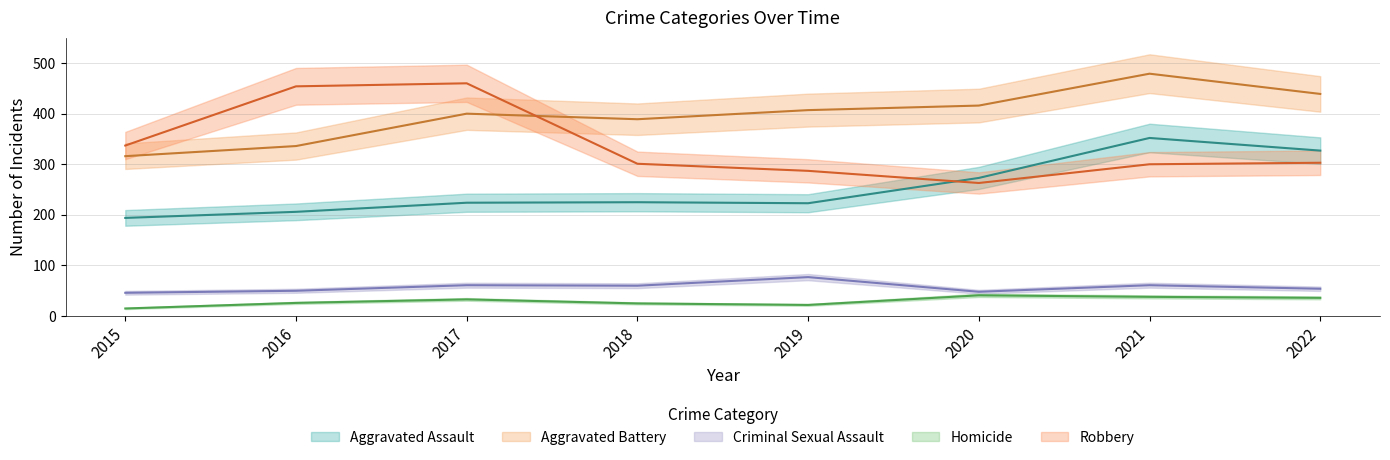

What is the difference between the maximum and second lowest values in the Homicide series?

19